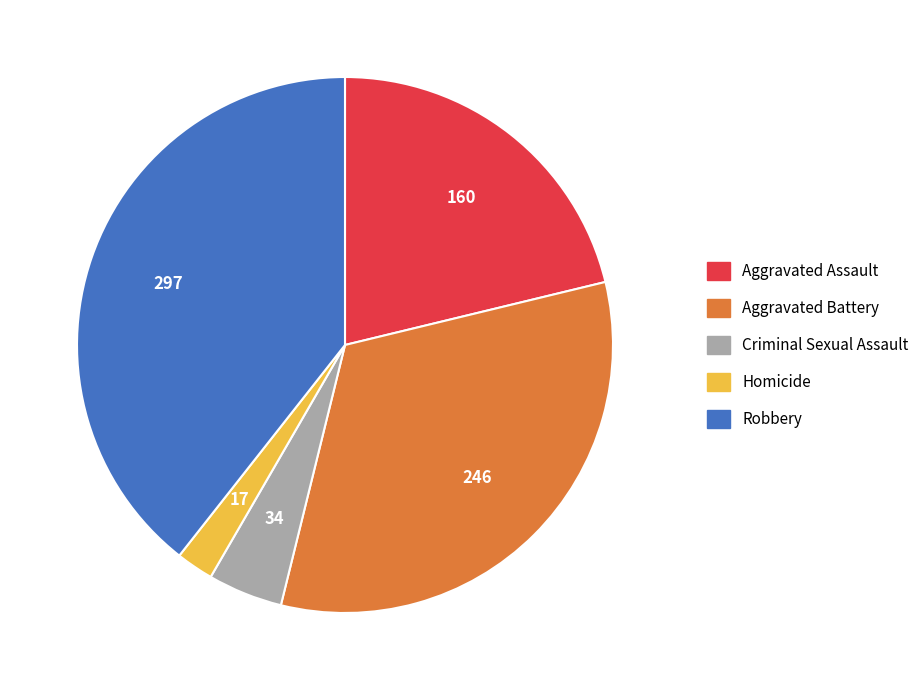

Count the number of slices in the pie.

5